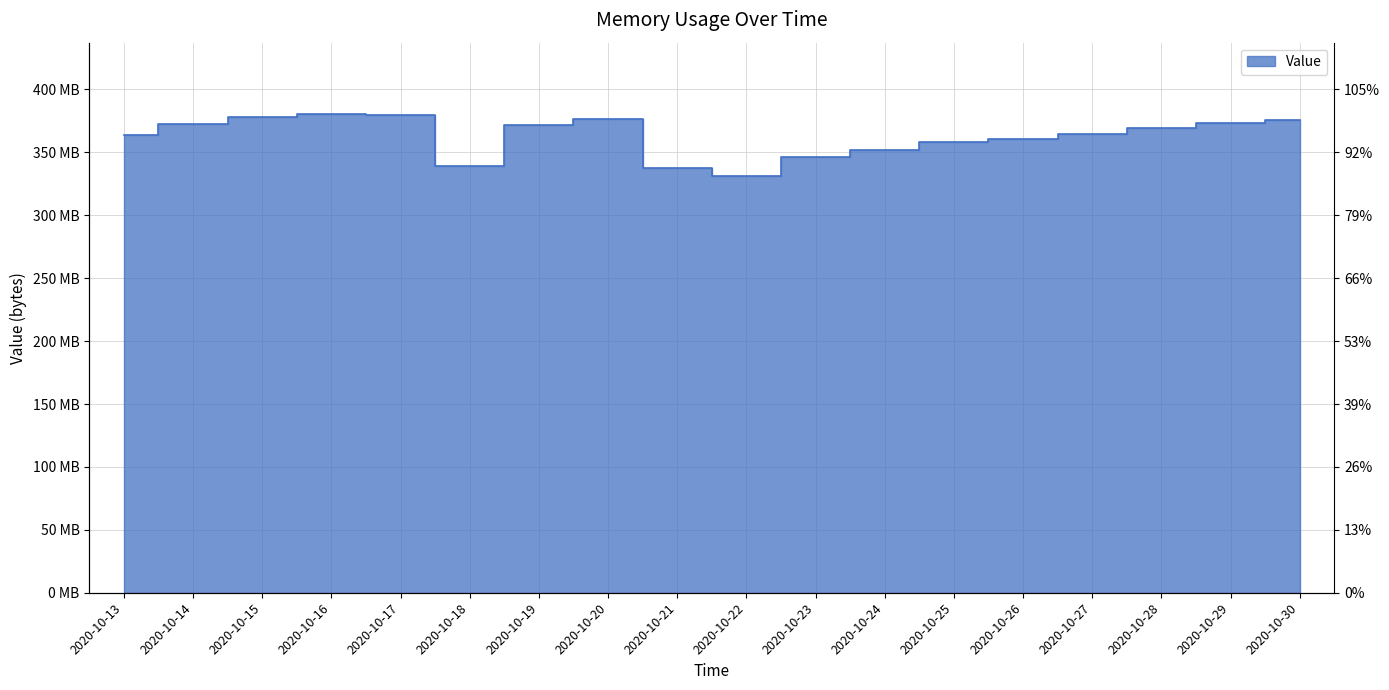

Reading left to right, extract all data points from this chart.

2020-10-13=363.5	2020-10-14=372.7	2020-10-15=377.9	2020-10-16=380.2	2020-10-17=380.1	2020-10-18=339.4	2020-10-19=372.1	2020-10-20=376.3	2020-10-21=337.3	2020-10-22=331.2	2020-10-23=346.6	2020-10-24=352.0	2020-10-25=358.0	2020-10-26=361.0	2020-10-27=365.0	2020-10-28=369.0	2020-10-29=373.0	2020-10-30=376.0